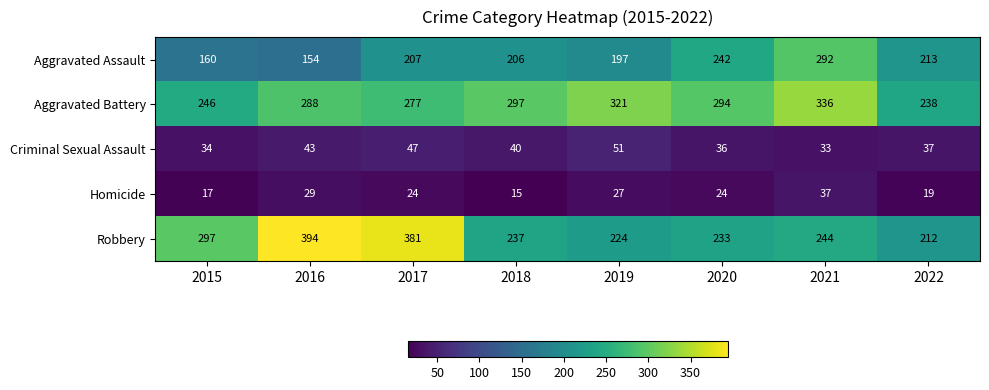

At which category is the sum across all series the highest?

2021